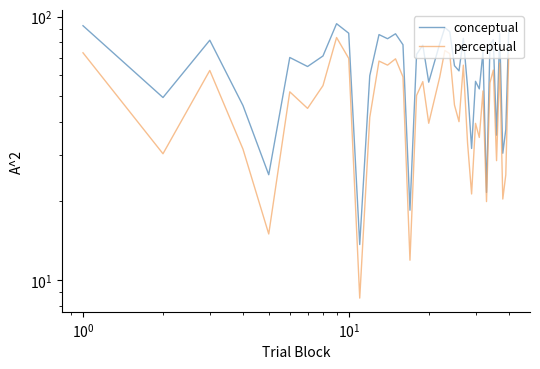

What is the average value of the perceptual series?

48.1